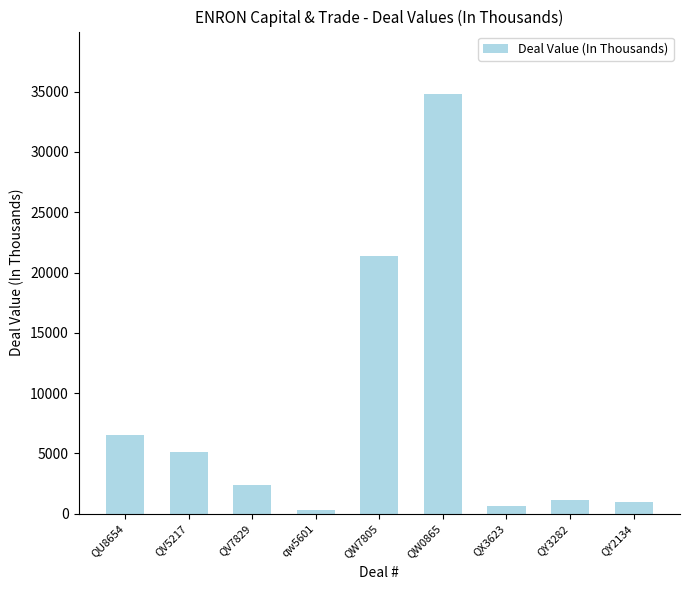

What is the difference between the maximum and second lowest values?

34175